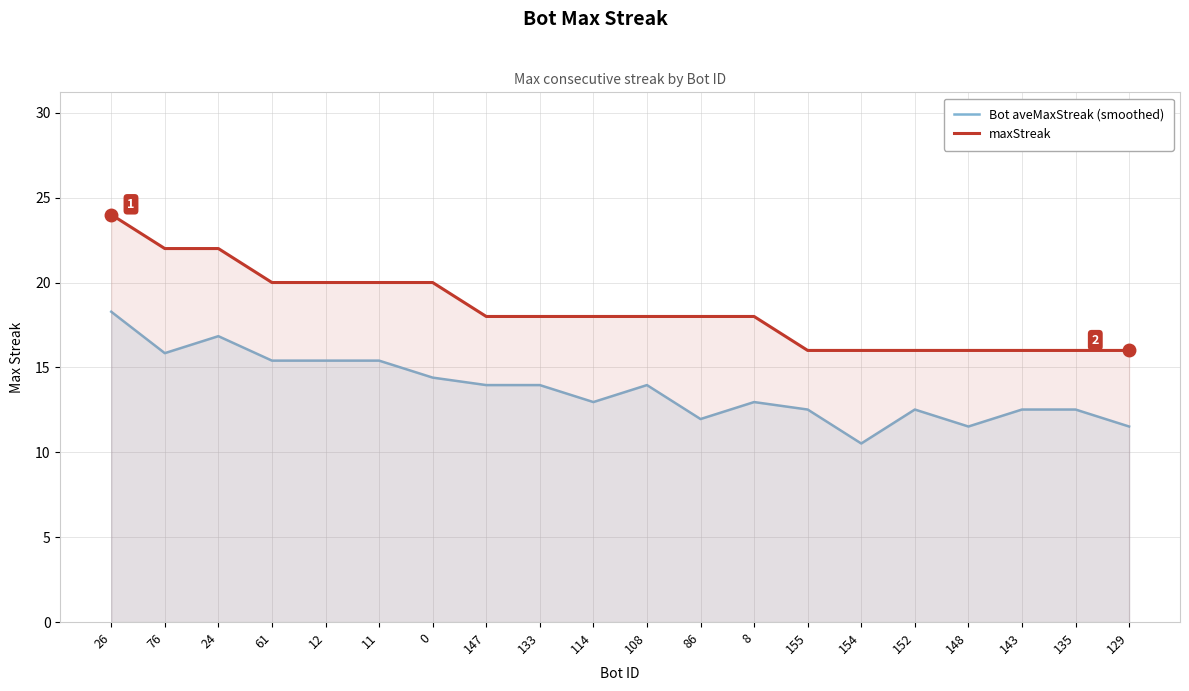

Which category has the highest value in the Bot aveMaxStreak (smoothed) series?

26